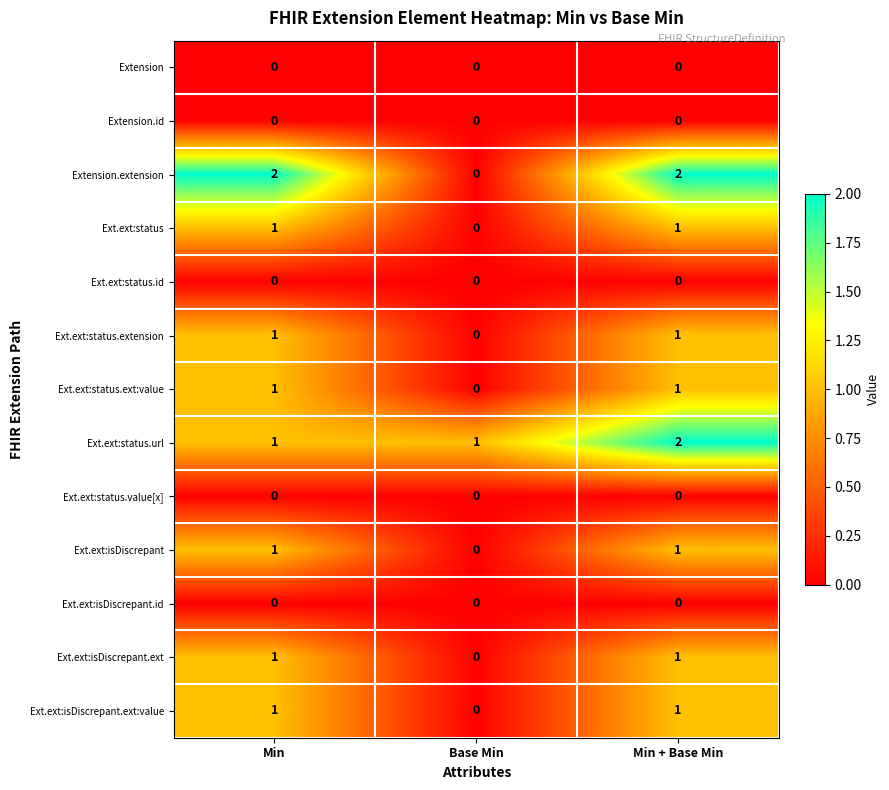

Which series has the largest range (max minus min)?

Extension.extension